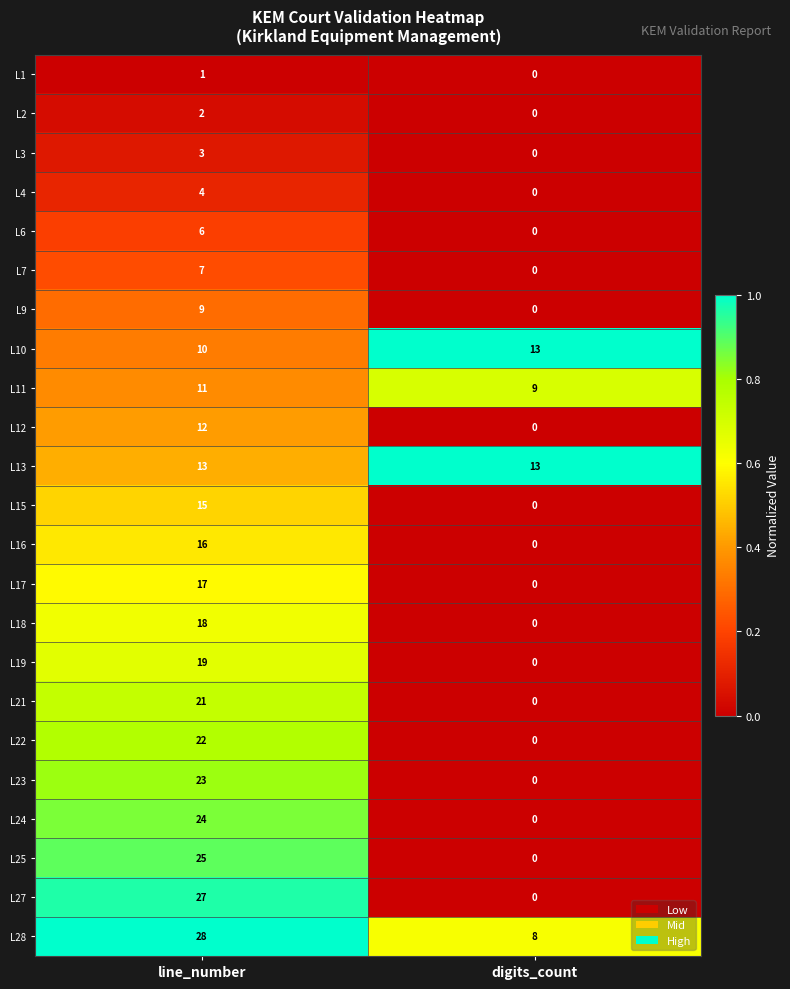

Between line_number and digits_count, which series saw the biggest shift?

L27